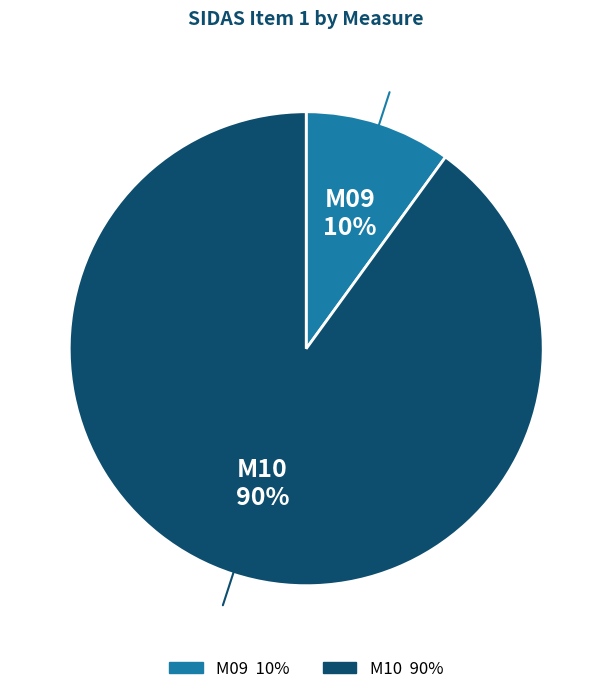

Approximately how many times larger is the value at M09 compared to M10?

0.1